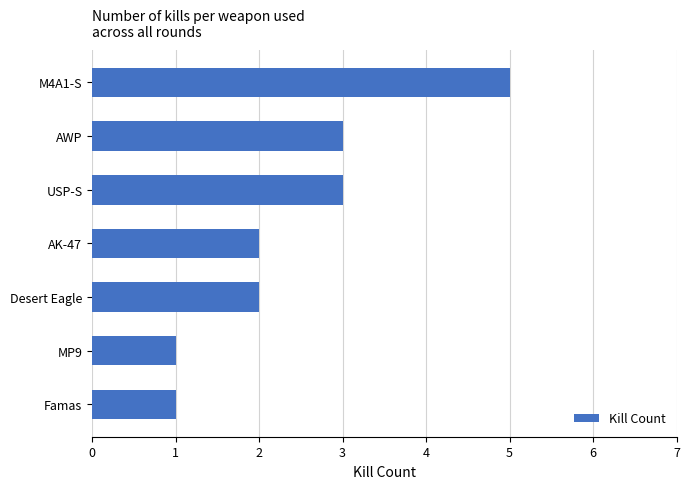

Which label corresponds to the largest value in the chart?

M4A1-S